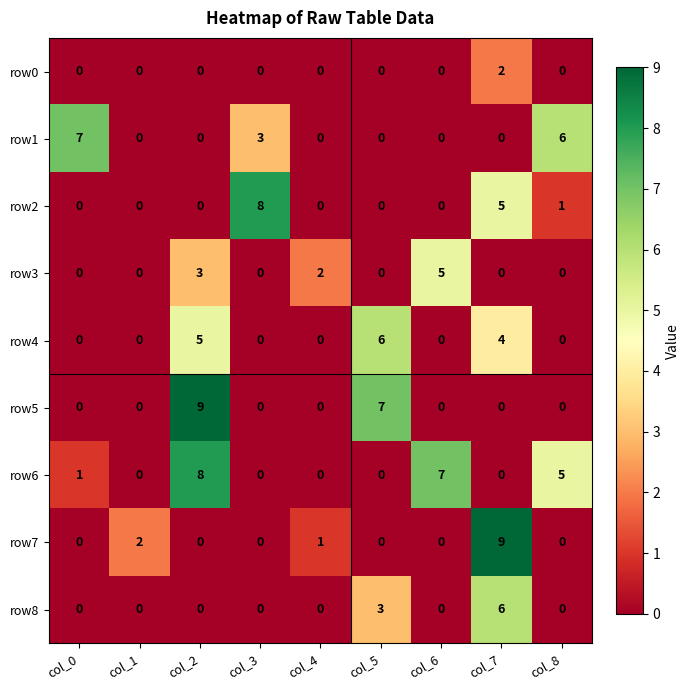

What is the maximum value shown in the chart?

9